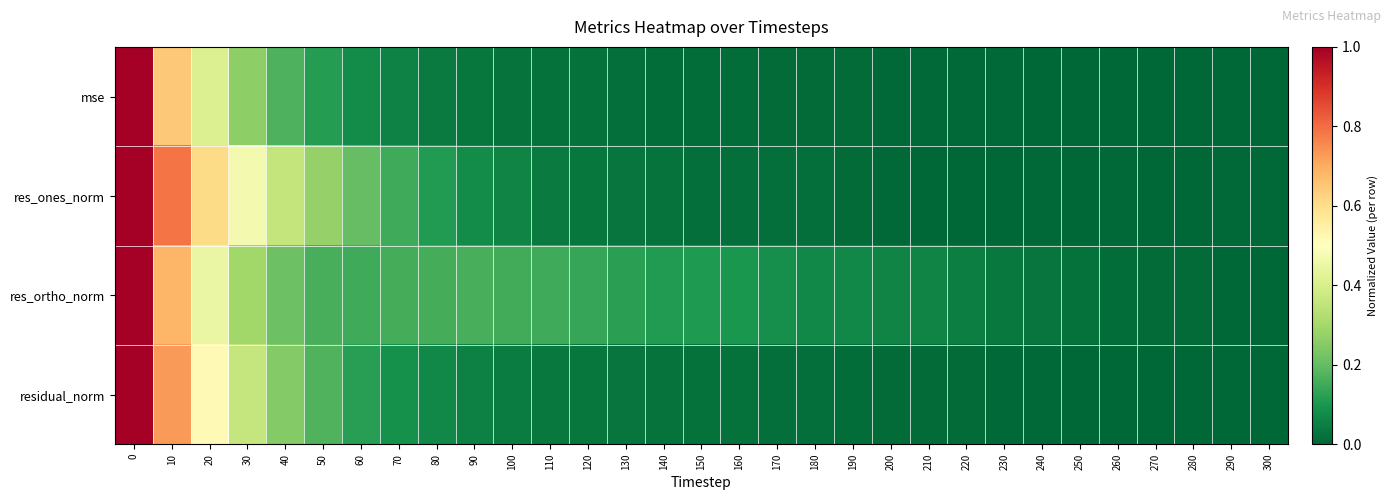

At how many categories does at least one series exceed 0?

31